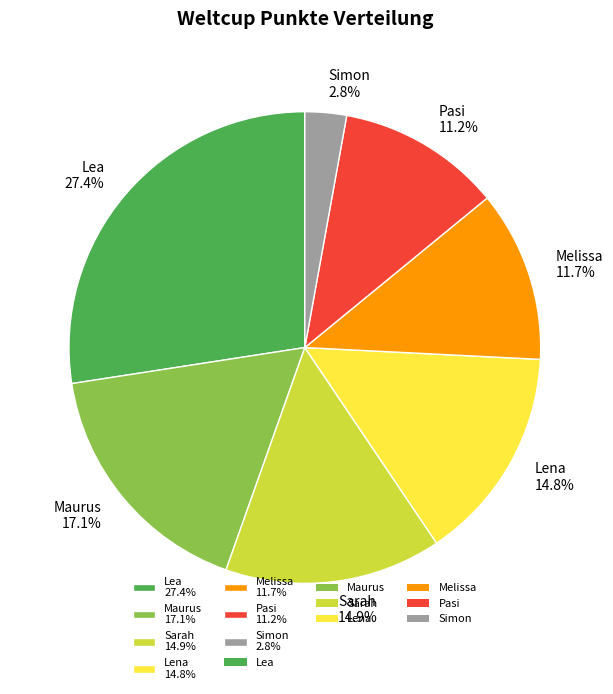

To the nearest percent, what is the average slice percentage?

14%